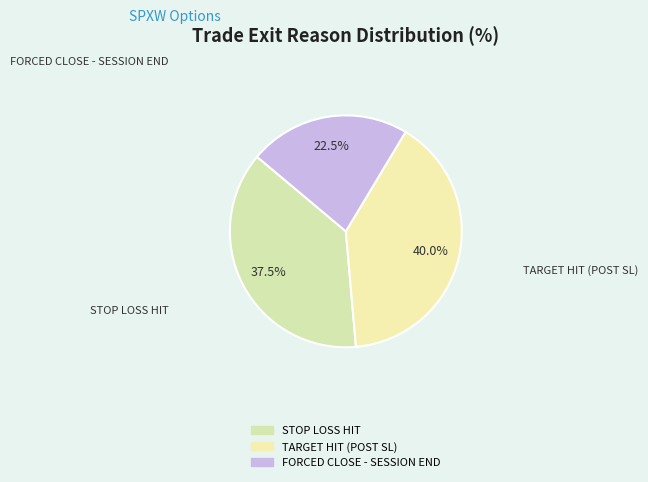

Approximately how many times larger is the value at STOP LOSS HIT compared to FORCED CLOSE - SESSION END?

1.7